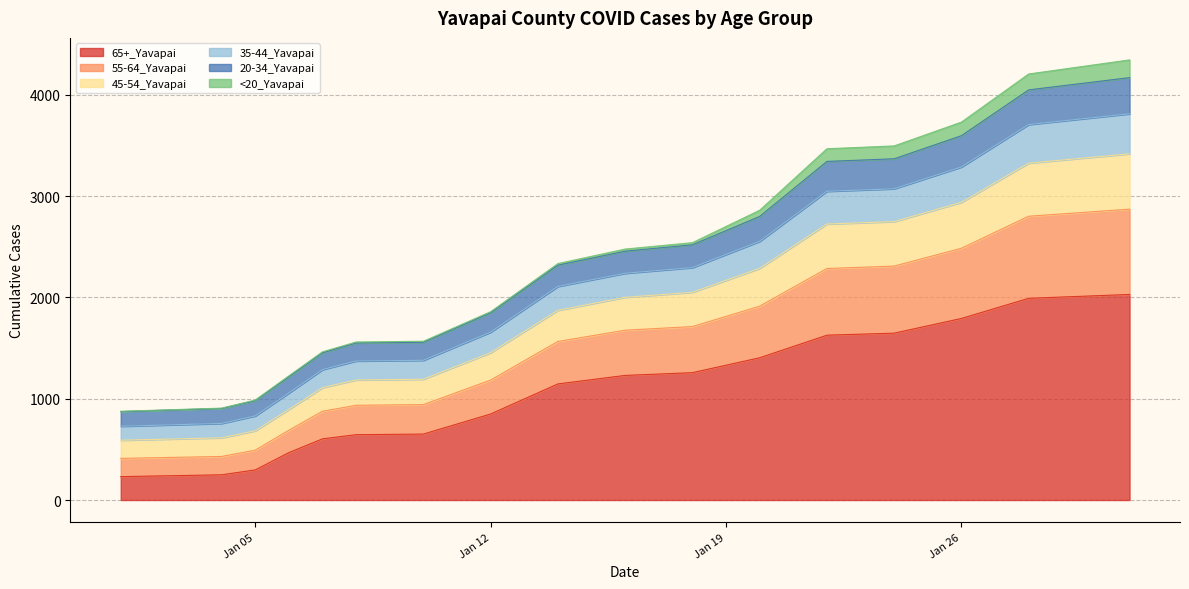

At which category is the sum across all series the highest?

1/31/2021